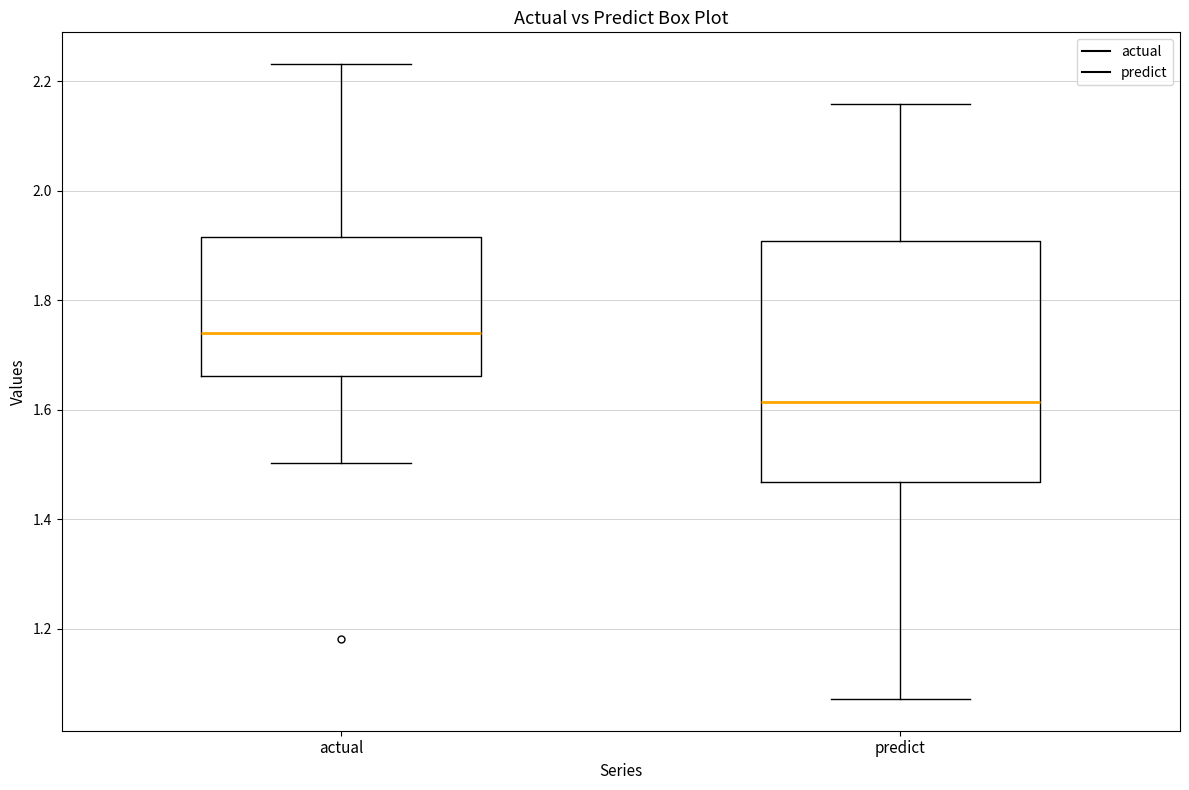

Which box has the lowest median line?

predict